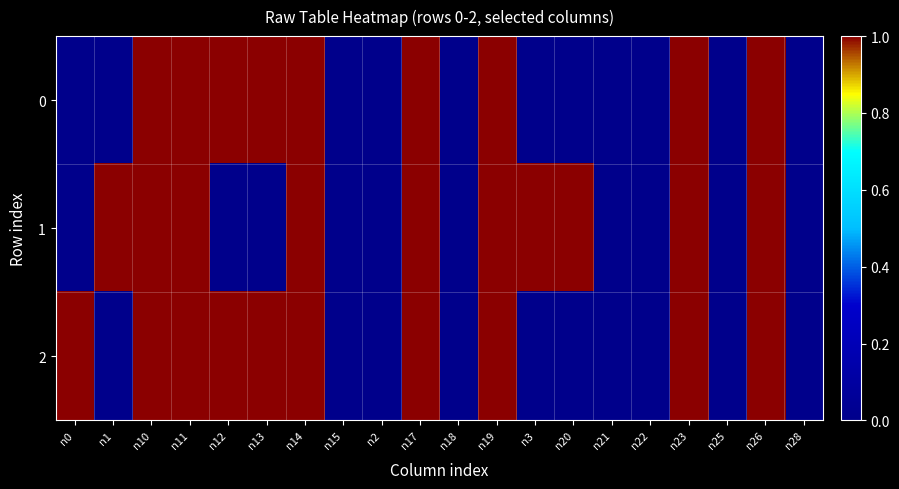

Reading right to left, transcribe all the data shown in this chart.

0: n28=0	n26=1	n25=0	n23=1	n22=0	n21=0	n20=0	n3=0	n19=1	n18=0	n17=1	n2=0	n15=0	n14=1	n13=1	n12=1	n11=1	n10=1	n1=0	n0=0
1: n28=0	n26=1	n25=0	n23=1	n22=0	n21=0	n20=1	n3=1	n19=1	n18=0	n17=1	n2=0	n15=0	n14=1	n13=0	n12=0	n11=1	n10=1	n1=1	n0=0
2: n28=0	n26=1	n25=0	n23=1	n22=0	n21=0	n20=0	n3=0	n19=1	n18=0	n17=1	n2=0	n15=0	n14=1	n13=1	n12=1	n11=1	n10=1	n1=0	n0=1